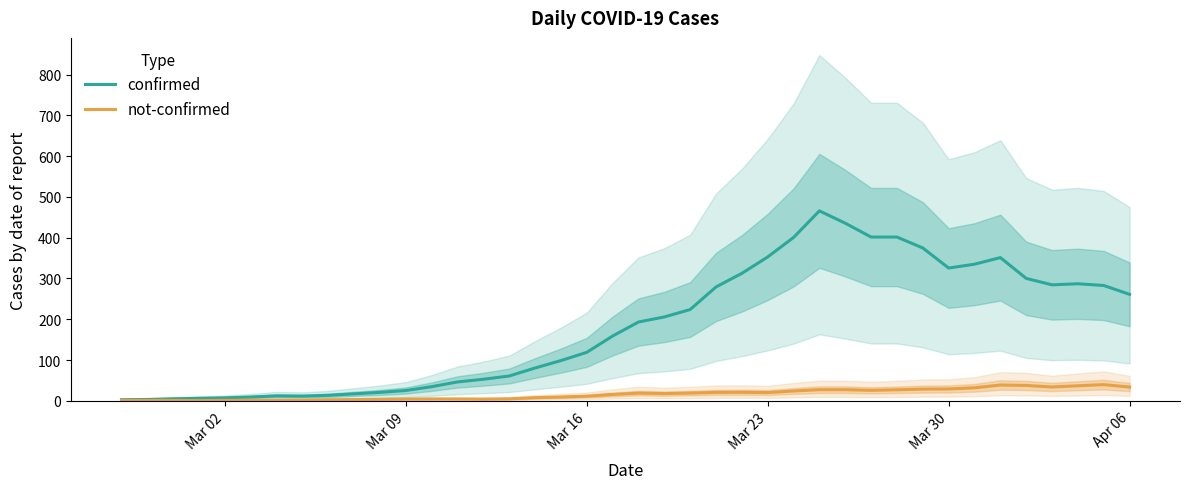

What is the difference between the maximum and minimum values in the not-confirmed series?

39.2